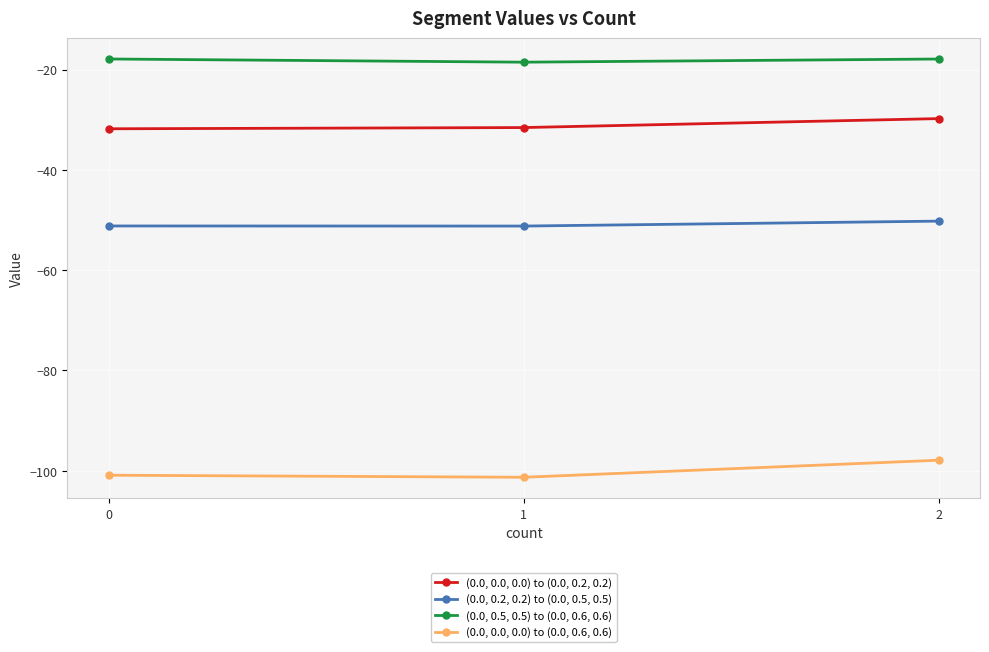

Which series has the largest range (max minus min)?

(0.0, 0.0, 0.0) to (0.0, 0.6, 0.6)